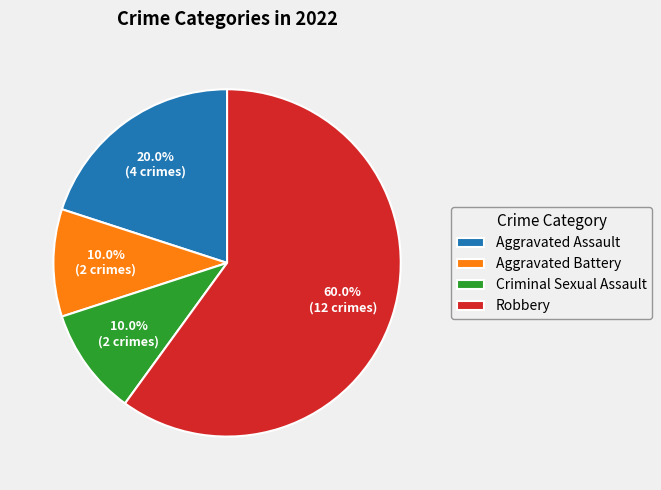

Does Robbery represent more than half of the total?

Yes